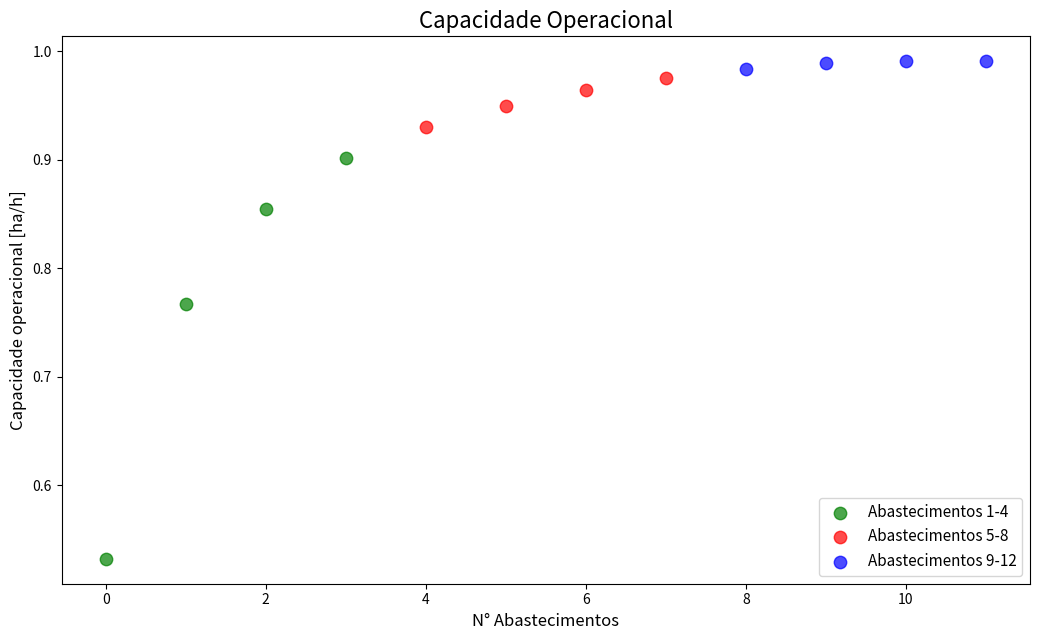

Which series reaches the minimum Y coordinate?

Abastecimentos 1-4